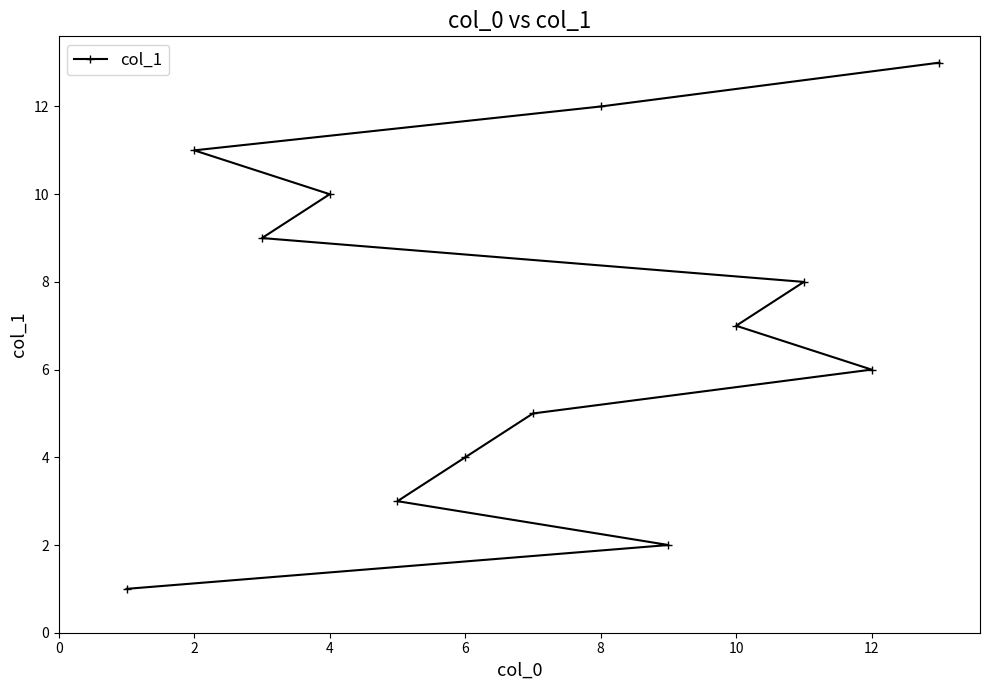

How many values are below 7?

6